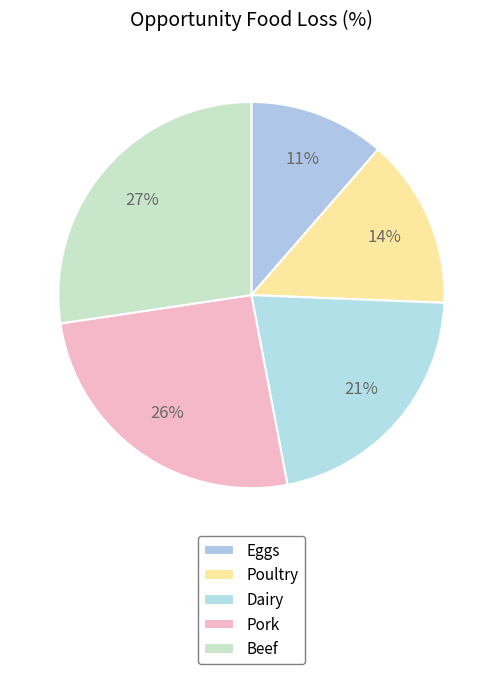

What percentage is the Eggs slice, to the nearest percent?

11%